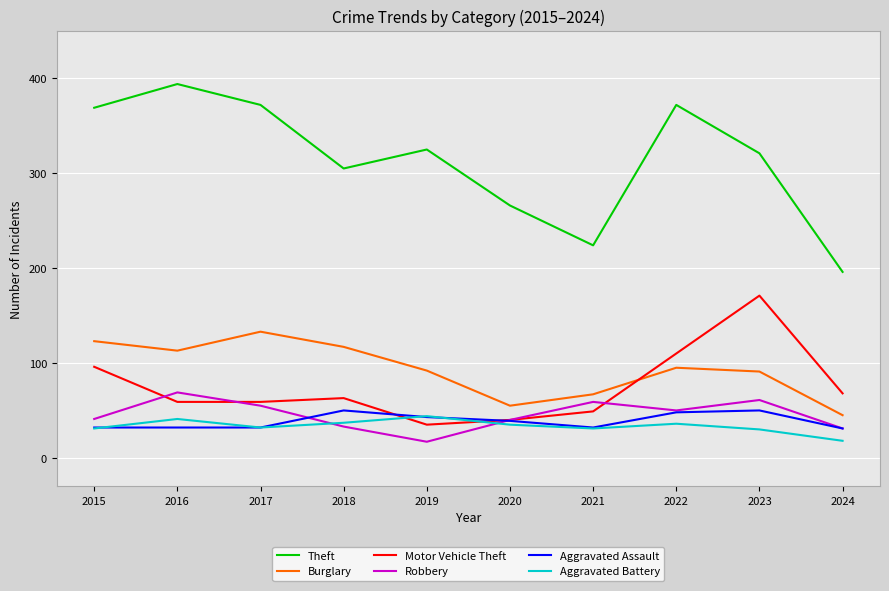

True or false: Motor Vehicle Theft has more than 1 interior local peaks.

True